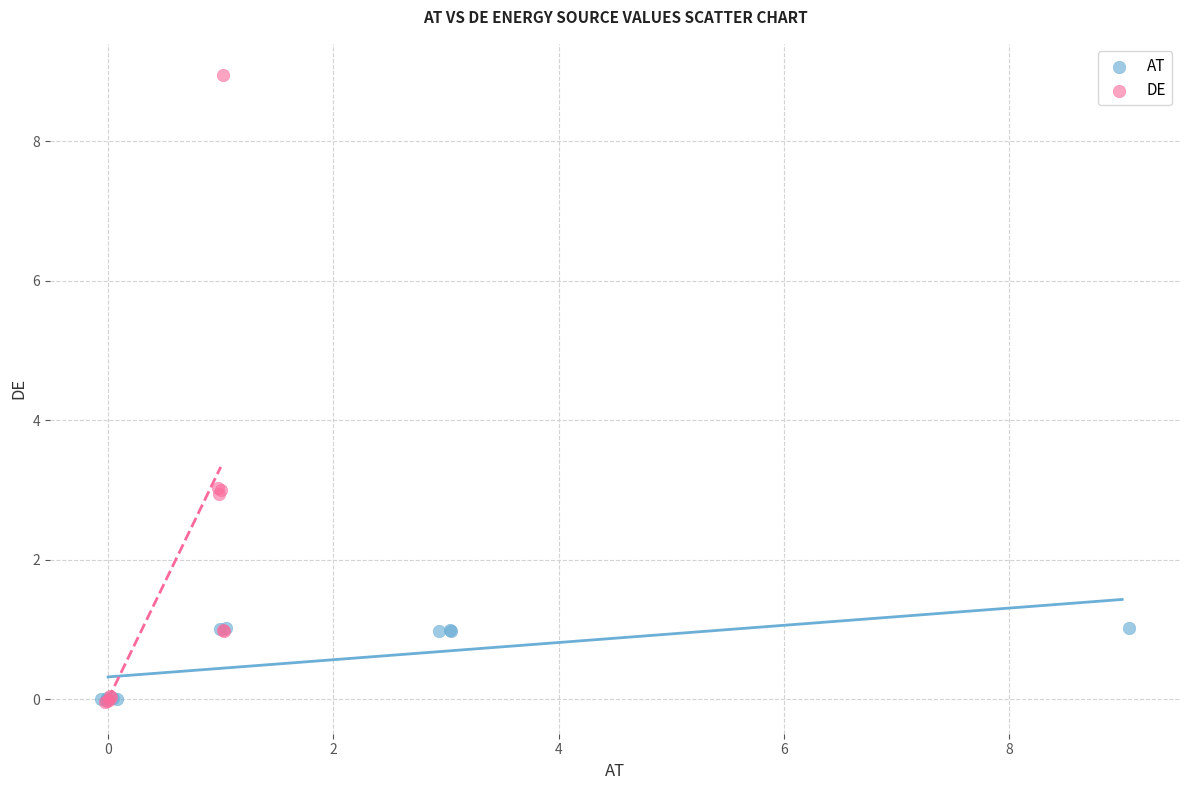

Which series contains the highest Y value?

DE